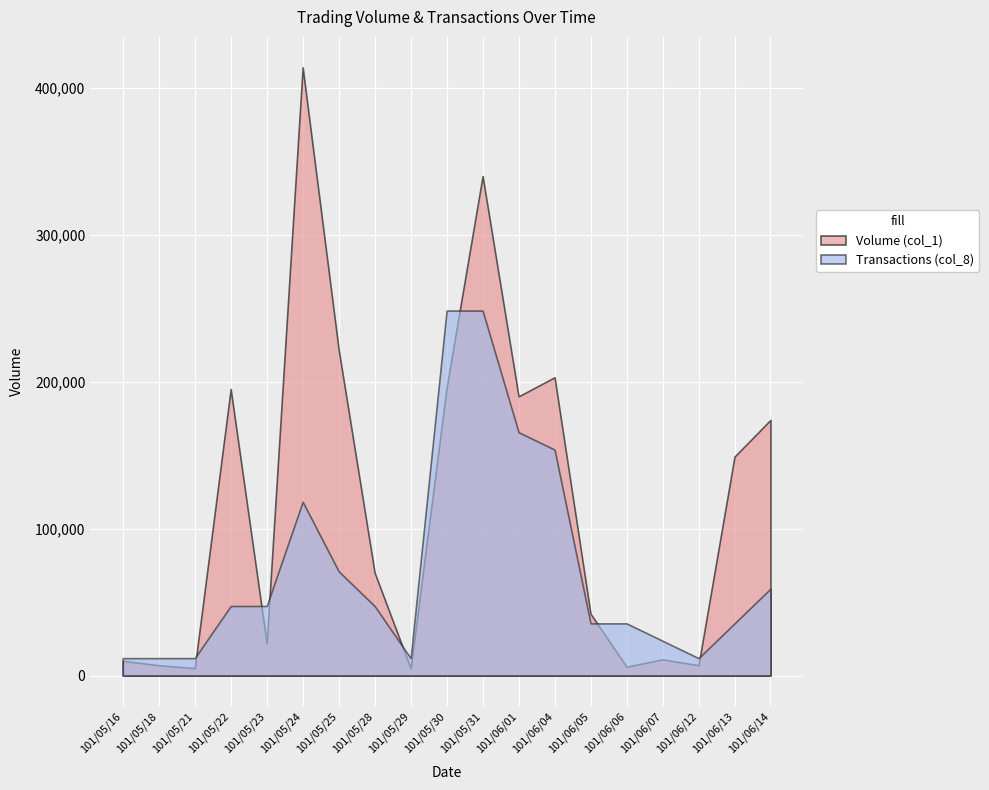

What is the minimum value for Transactions (col_8)?

11828.6